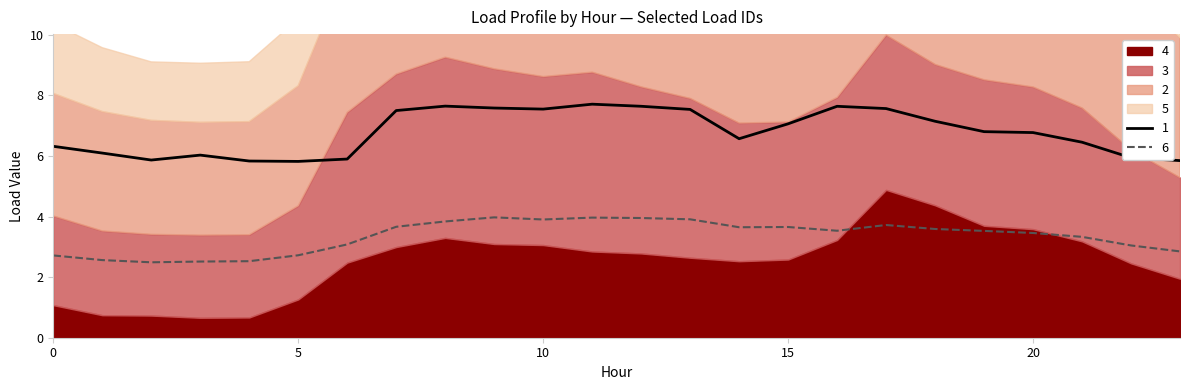

True or false: 1 has more than 2 points higher than both neighbors.

True